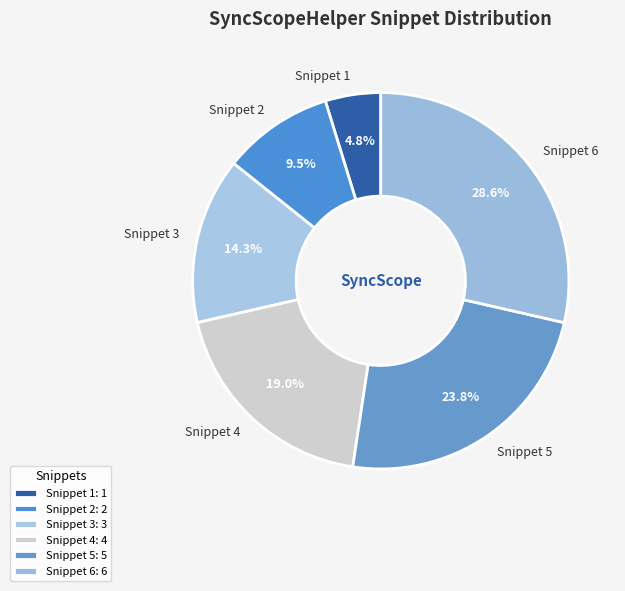

Rank the categories by value from lowest to highest.

Snippet 1, Snippet 2, Snippet 3, Snippet 4, Snippet 5, Snippet 6